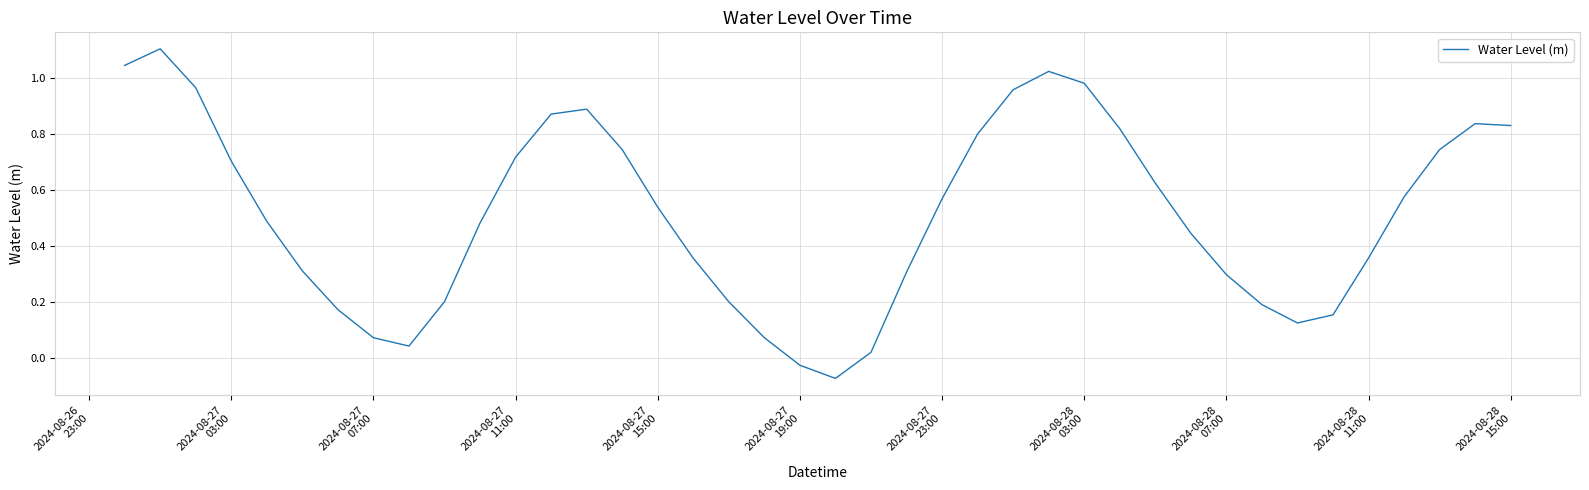

What is the difference between the maximum and minimum values?

1.2